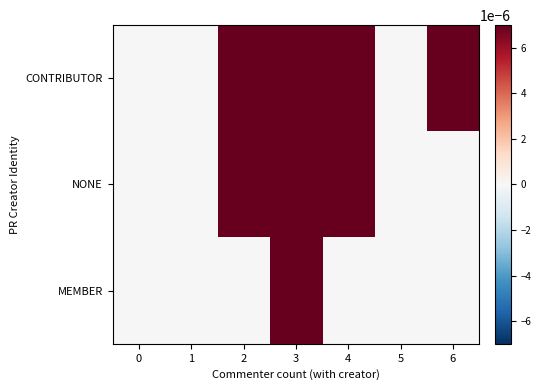

Which series has the largest total across all categories?

CONTRIBUTOR